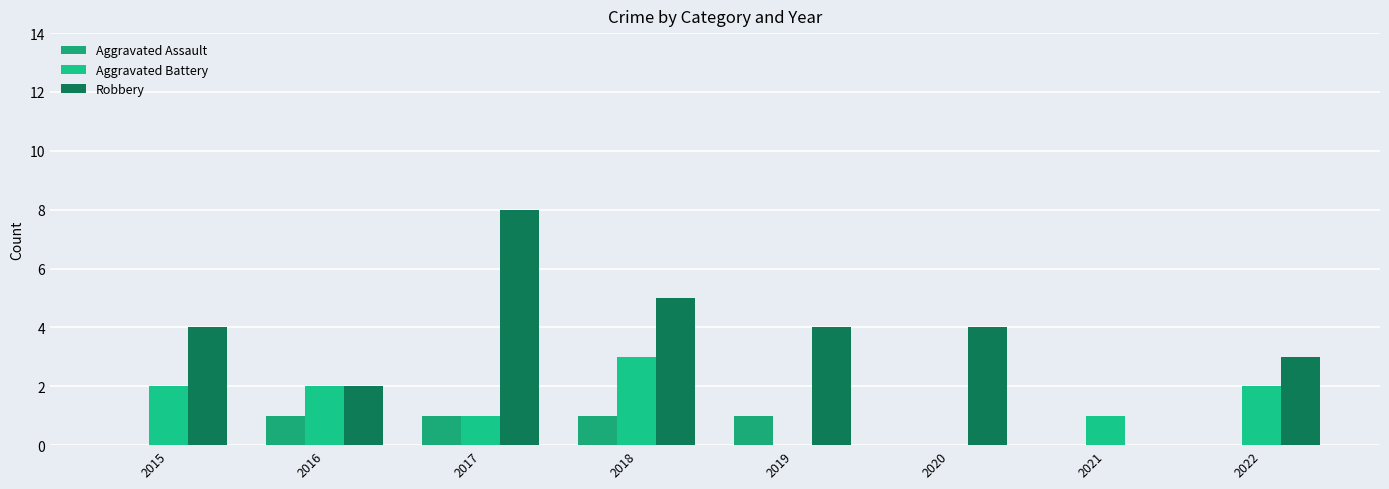

Rank the series by their maximum value, from lowest to highest.

Aggravated Assault, Aggravated Battery, Robbery